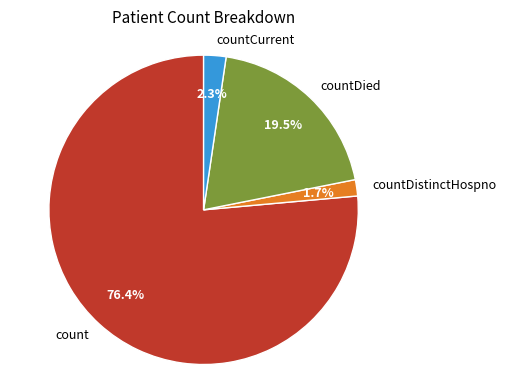

To the nearest percent, what is the average slice percentage?

25%